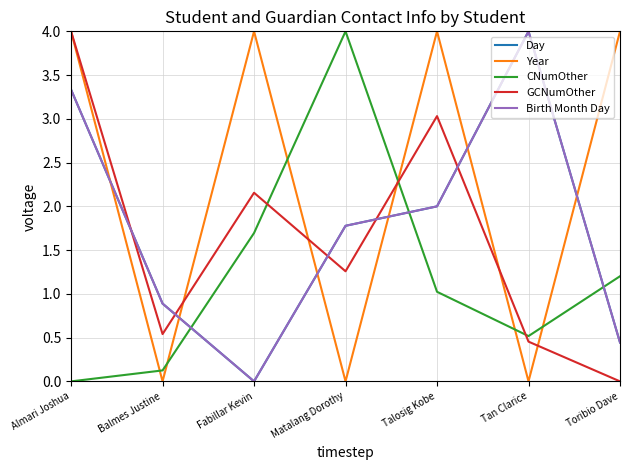

Reading left to right, list all the values displayed in this chart.

Day: Almari Joshua=3.3	Balmes Justine=0.9	Fabillar Kevin=0.0	Matalang Dorothy=1.8	Talosig Kobe=2.0	Tan Clarice=4.0	Toribio Dave=0.4
Year: Almari Joshua=4.0	Balmes Justine=0.0	Fabillar Kevin=4.0	Matalang Dorothy=0.0	Talosig Kobe=4.0	Tan Clarice=0.0	Toribio Dave=4.0
CNumOther: Almari Joshua=0.0	Balmes Justine=0.1	Fabillar Kevin=1.7	Matalang Dorothy=4.0	Talosig Kobe=1.0	Tan Clarice=0.5	Toribio Dave=1.2
GCNumOther: Almari Joshua=4.0	Balmes Justine=0.5	Fabillar Kevin=2.2	Matalang Dorothy=1.3	Talosig Kobe=3.0	Tan Clarice=0.5	Toribio Dave=0.0
Birth Month Day: Almari Joshua=3.3	Balmes Justine=0.9	Fabillar Kevin=0.0	Matalang Dorothy=1.8	Talosig Kobe=2.0	Tan Clarice=4.0	Toribio Dave=0.4